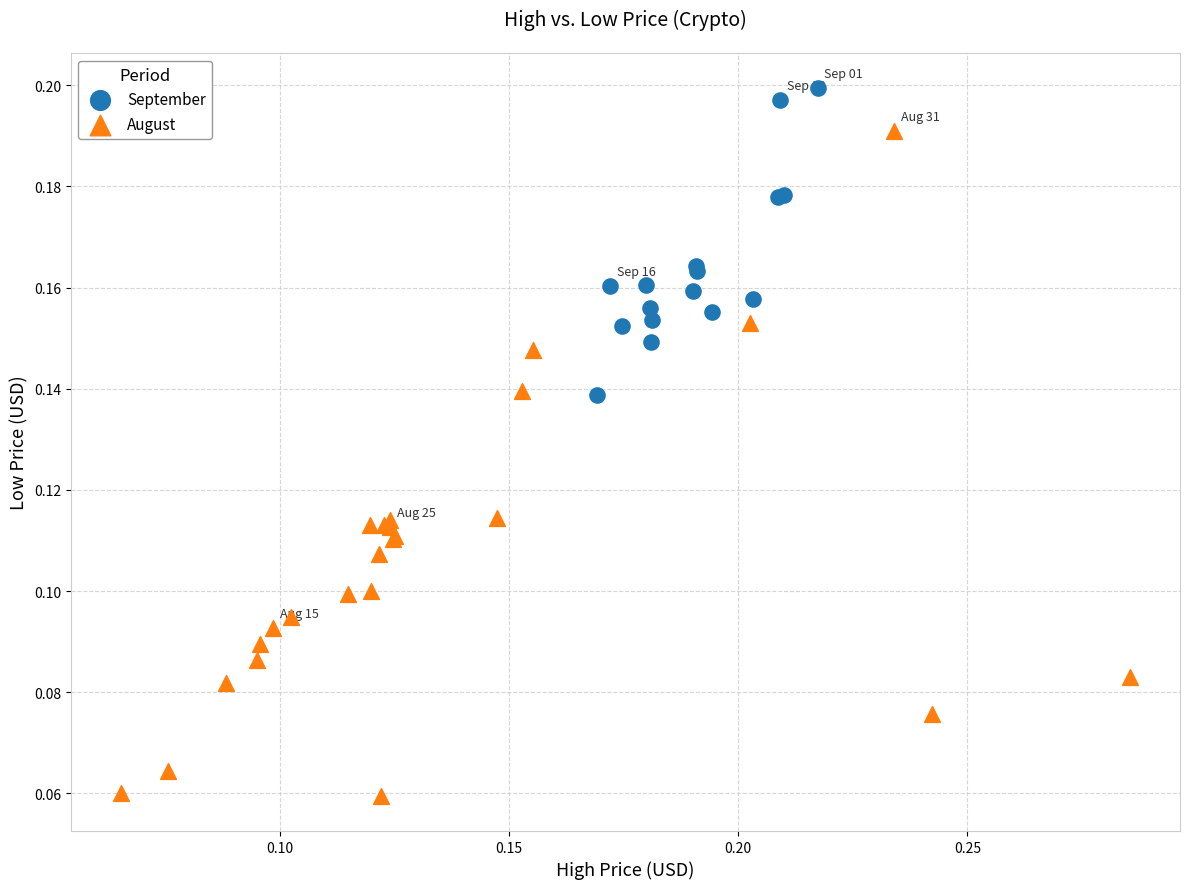

Which series has the widest spread of Y values?

August